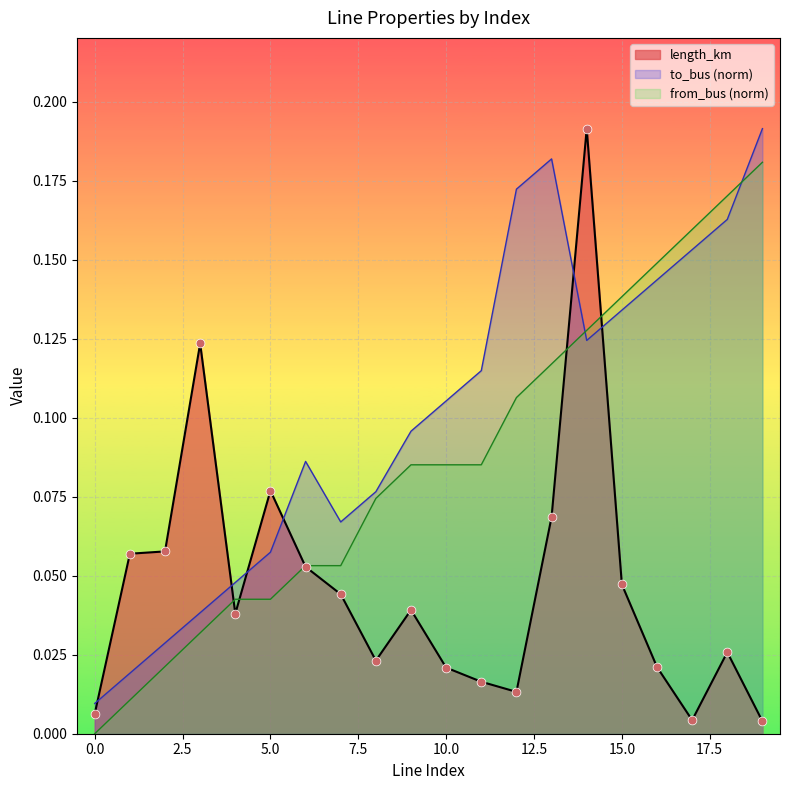

Which series has the largest total across all categories?

to_bus (norm)